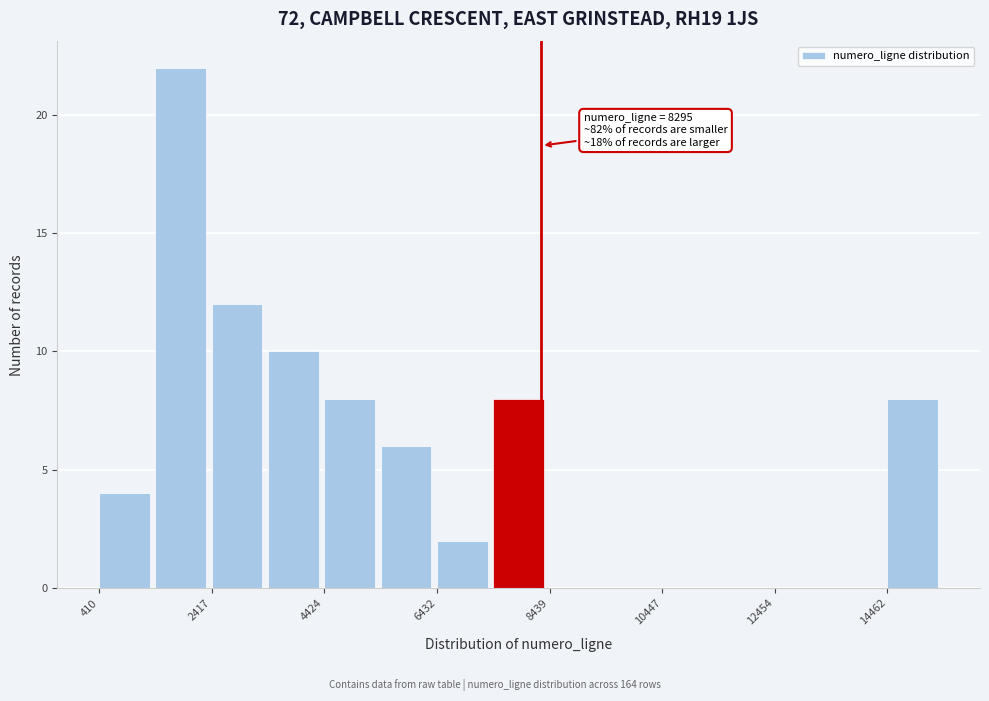

Read against the x-axis, roughly where is the centre of the tallest bar?

2000